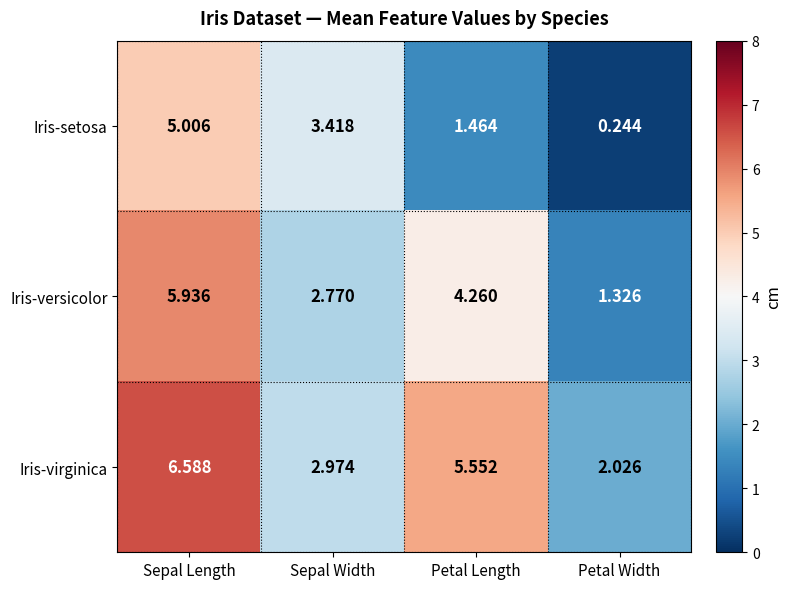

At which category is the sum across all series the highest?

Sepal Length